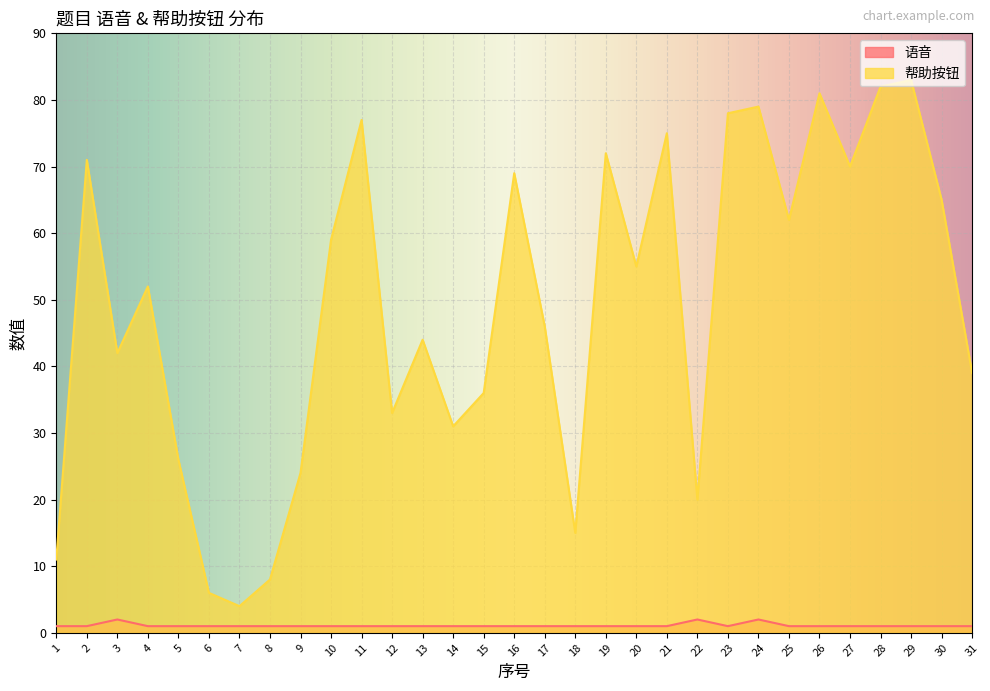

How many distinct data groups are displayed?

2